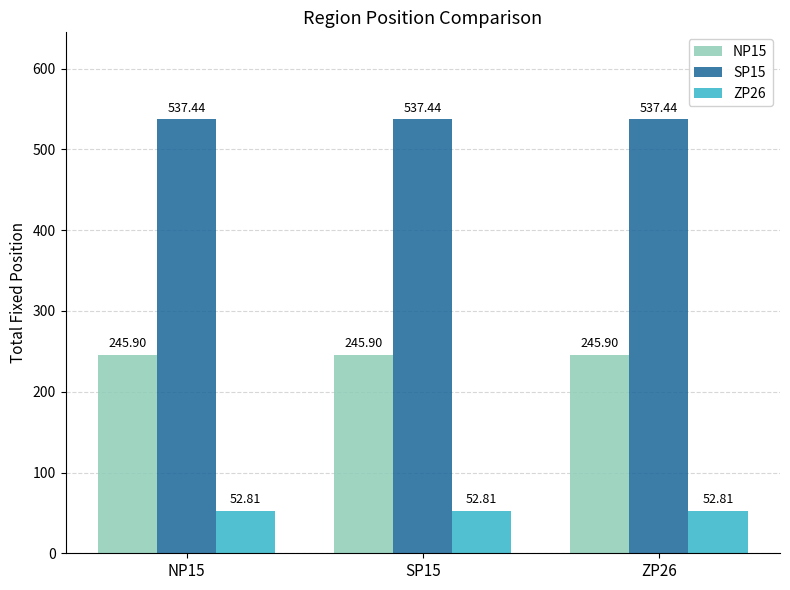

What is the average value of the SP15 series?

537.4